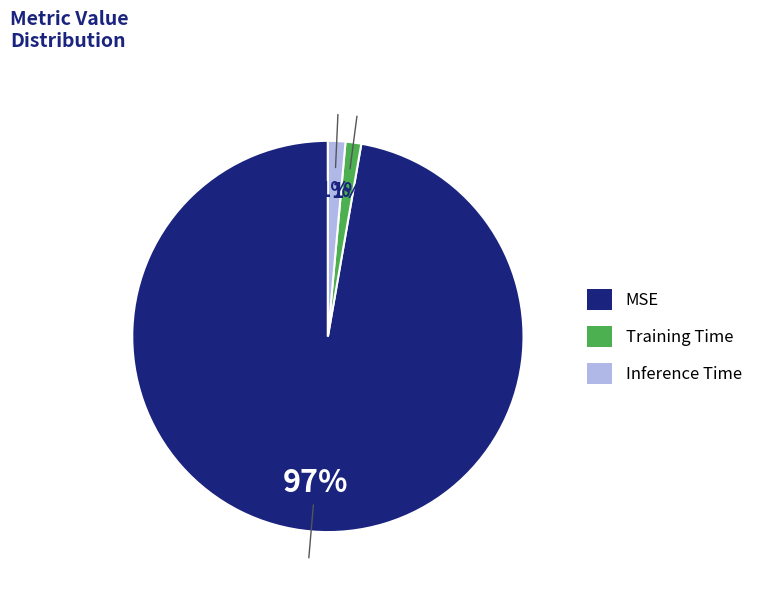

How many slices are in this pie chart?

3